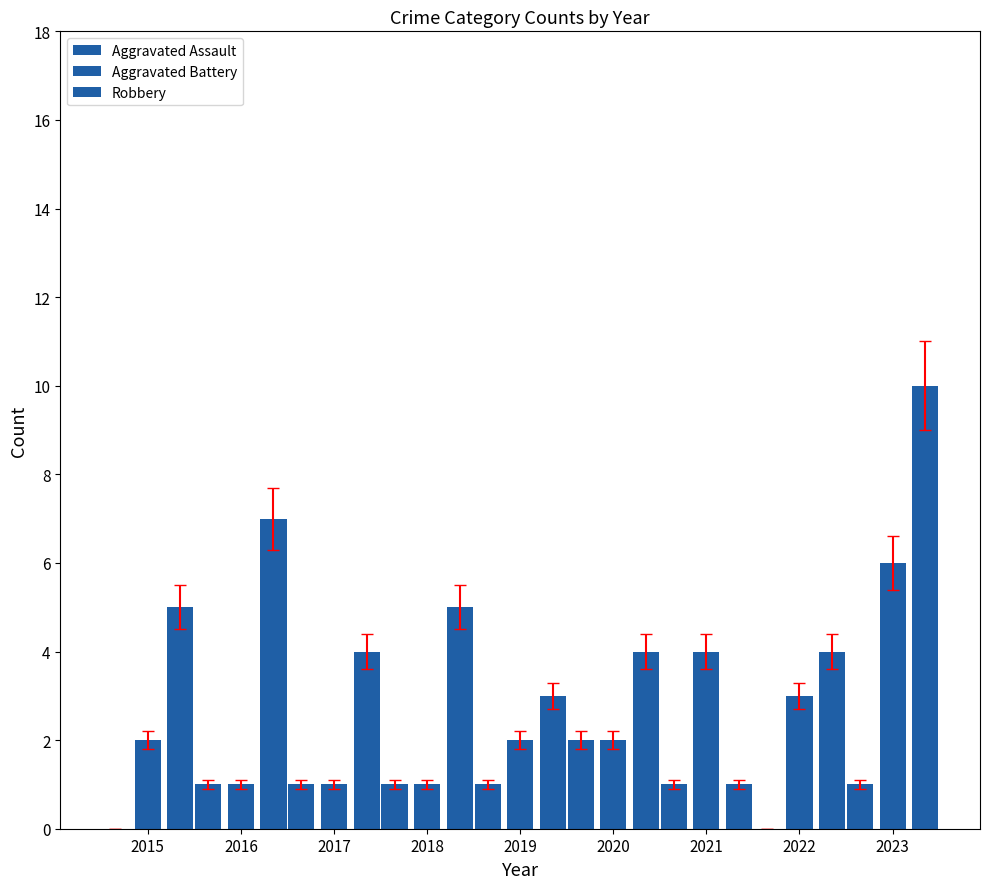

What is the value of the Aggravated Assault bar at the 9th from the left?

1